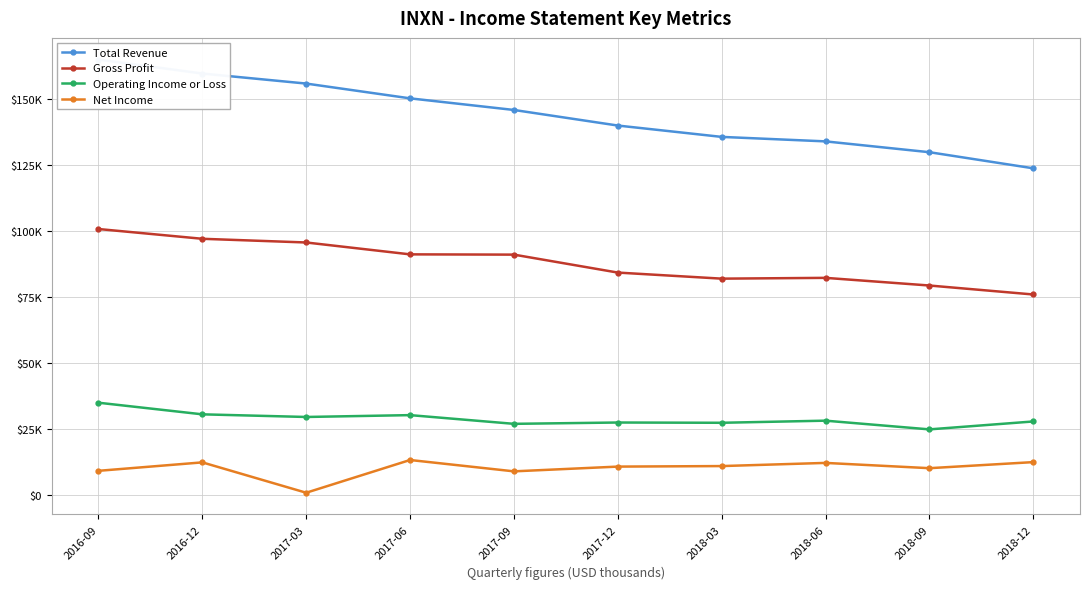

At which label does Operating Income or Loss reach its minimum?

2018-09